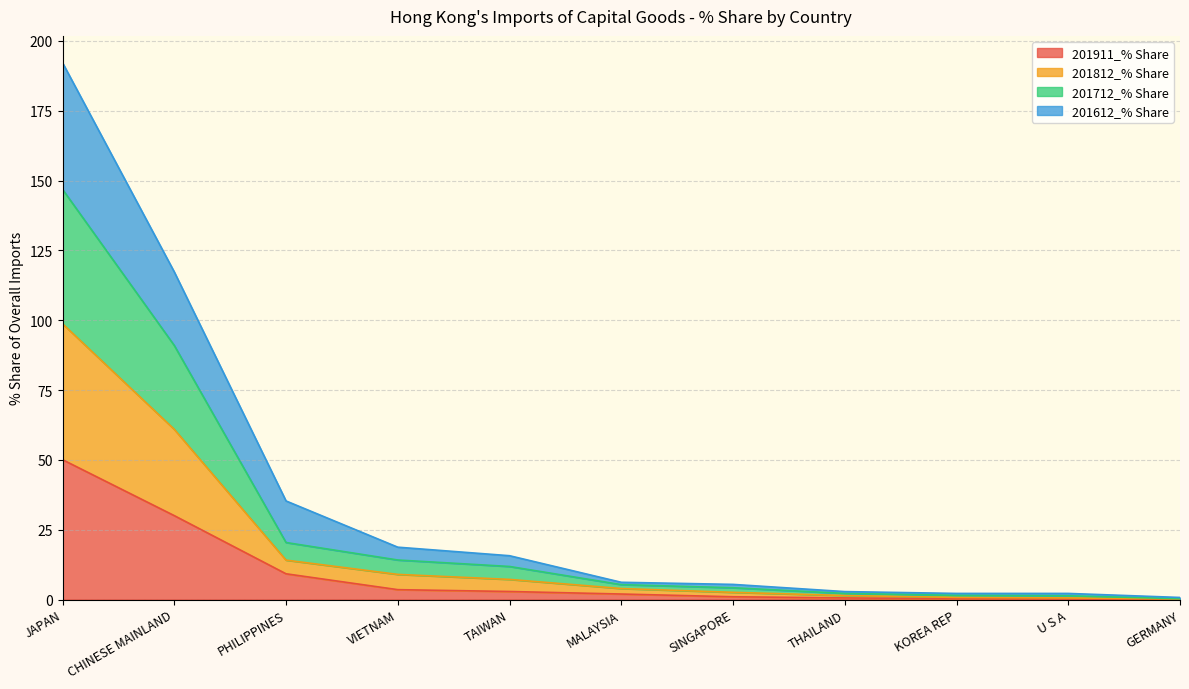

At which category is the sum across all series the highest?

JAPAN